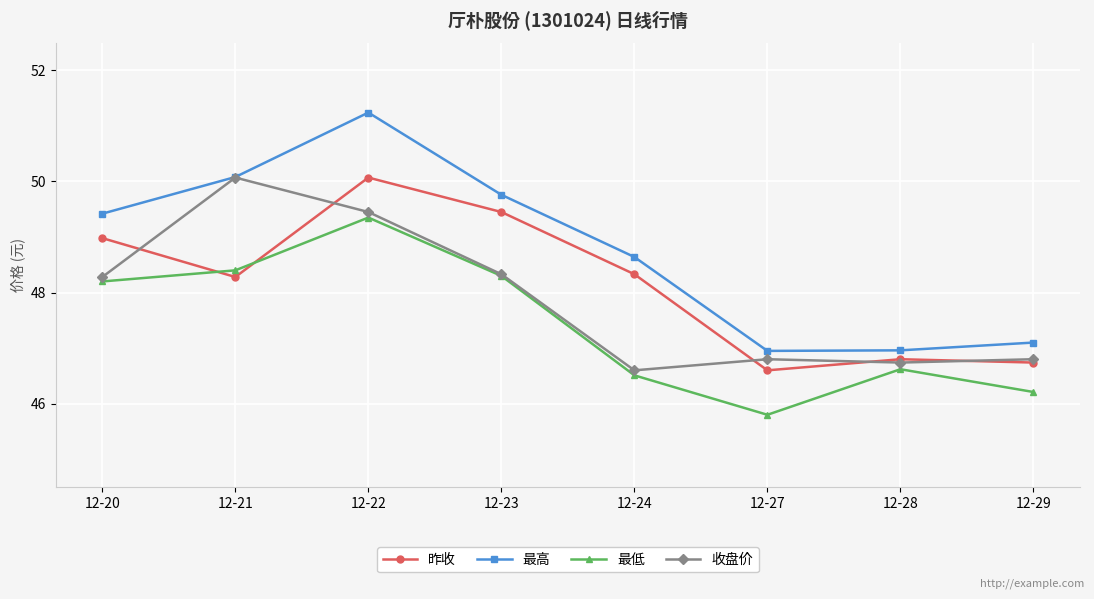

Count the number of categories in the chart.

8